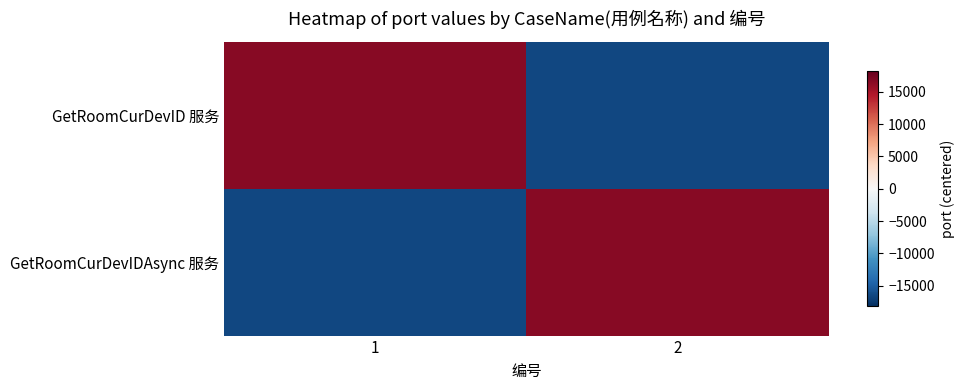

What is the smallest value displayed?

-16500.5